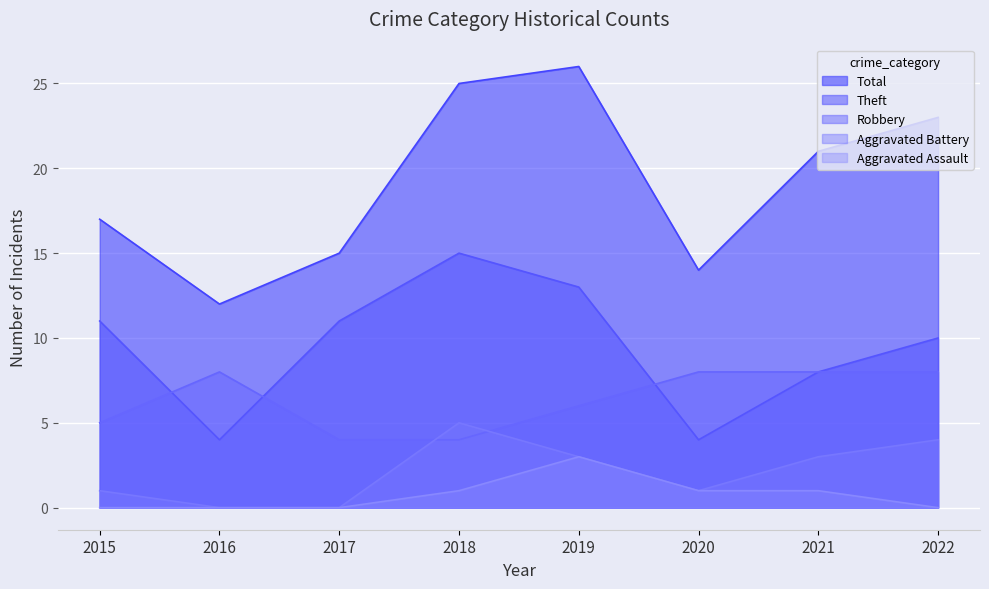

What is the value of the Aggravated Battery point at the 1st from the left?

1